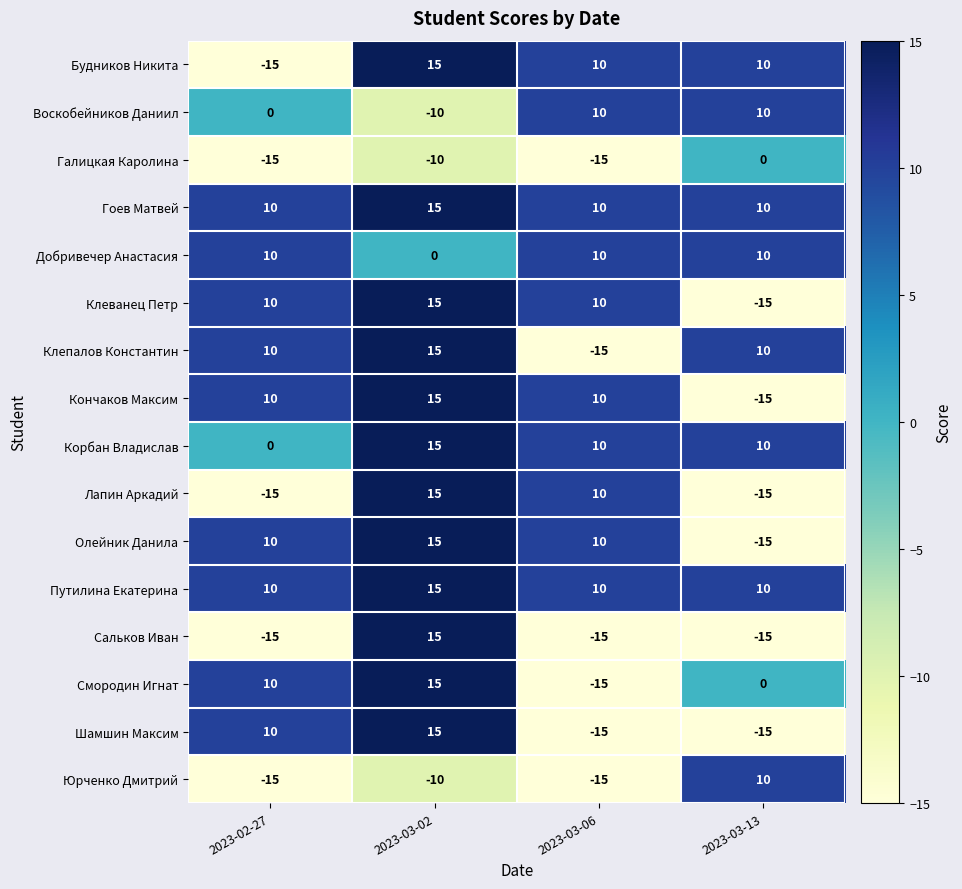

What is the maximum value for Корбан Владислав?

15